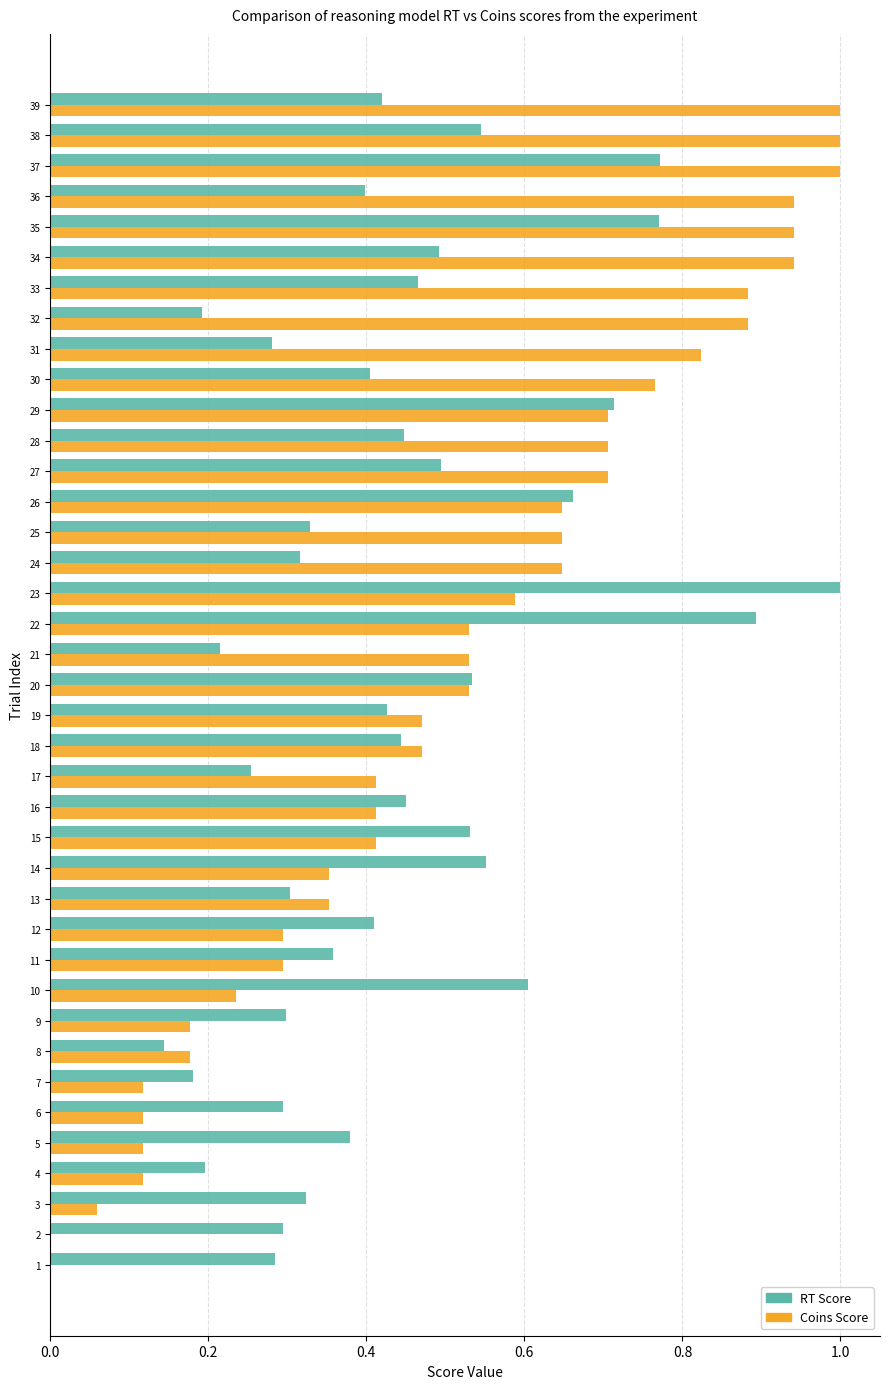

The RT Score series shows 0.9 at 20. True or false?

False